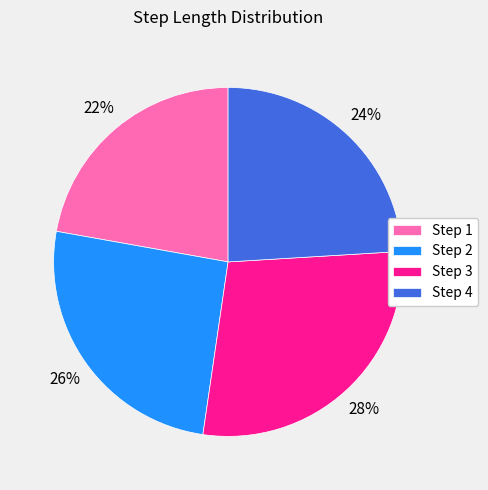

Which has a higher value, Step 4 or Step 2?

Step 2